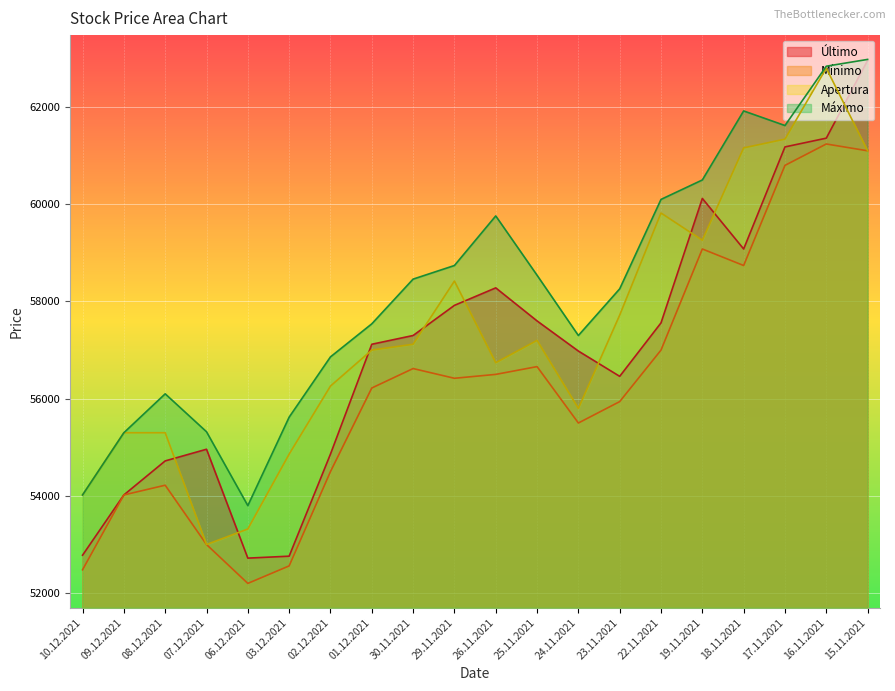

Reading right to left, transcribe all the data shown in this chart.

Último: 62960	61360	61180	59080	60120	57560	56460	56980	57600	58280	57920	57300	57120	54860	52760	52720	54960	54720	54020	52780
Mínimo: 61100	61240	60800	58740	59080	57000	55940	55500	56660	56500	56420	56620	56220	54500	52560	52200	53000	54220	54020	52480
Apertura: 61100	62800	61340	61160	59260	59820	57720	55800	57200	56740	58420	57120	57000	56260	54860	53320	53000	55300	55300	54020
Máximo: 62980	62840	61620	61920	60500	60100	58260	57300	58540	59760	58740	58460	57540	56860	55620	53800	55320	56100	55300	54020